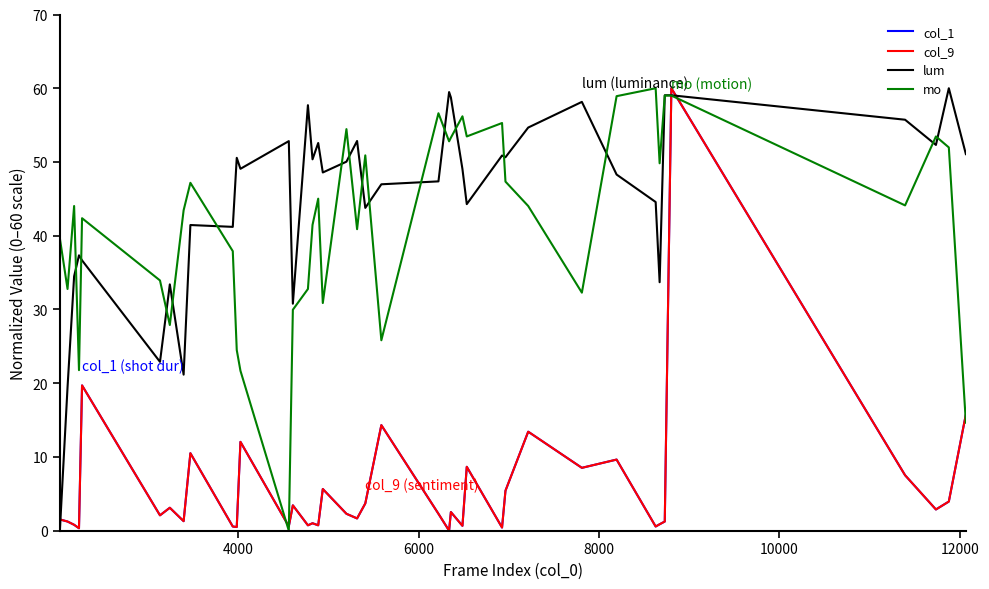

After their last crossing, which series has the higher values: lum or col_1?

lum